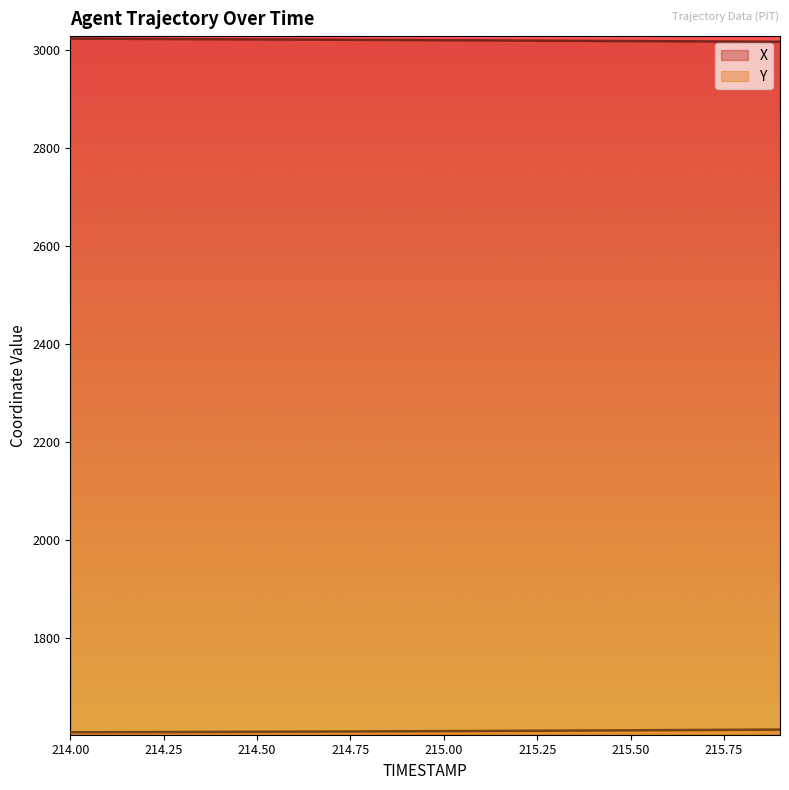

True or false: Y has more than 0 points higher than both neighbors.

False